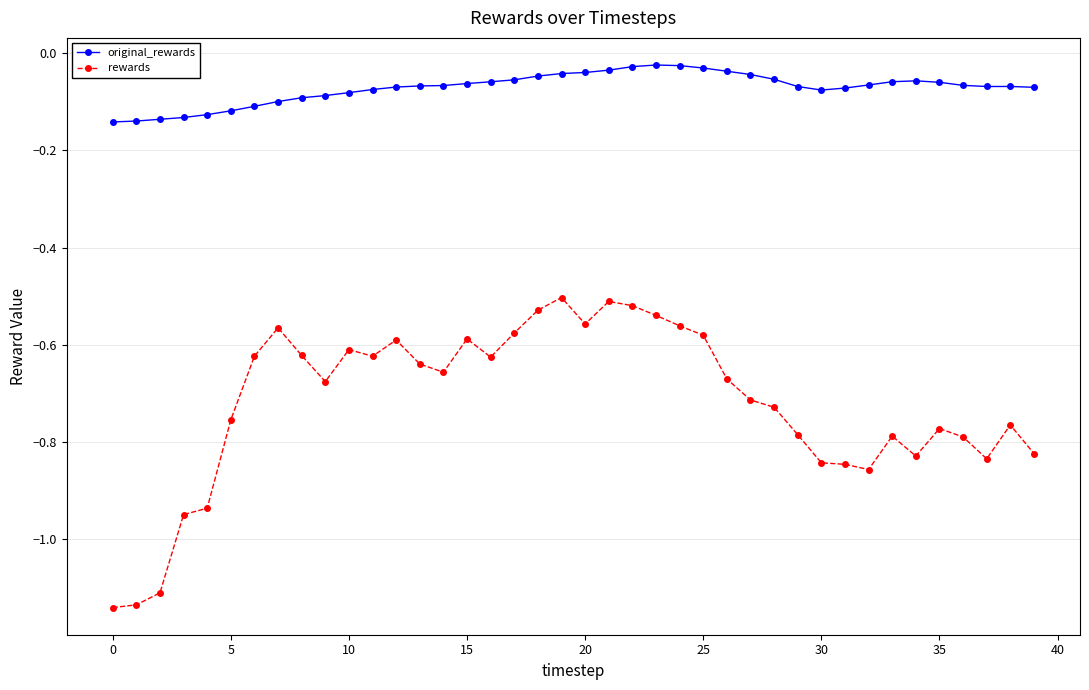

What is the sum of all rewards values?

-28.8